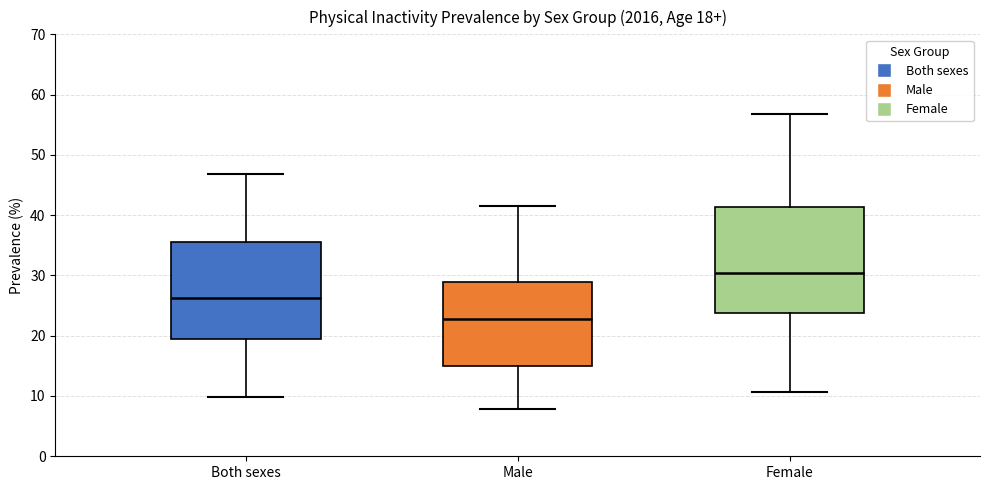

Which box has the highest median line?

Female